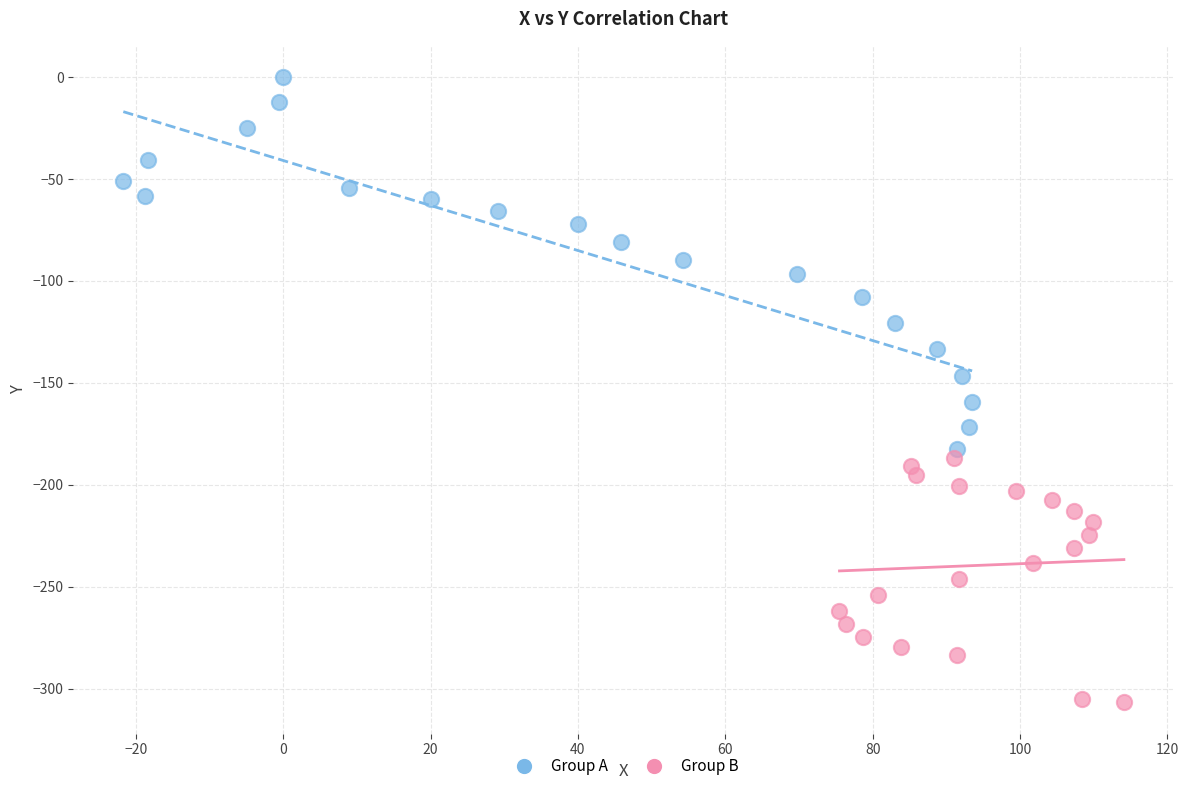

What are all the series names shown in the legend?

Group A, Group B